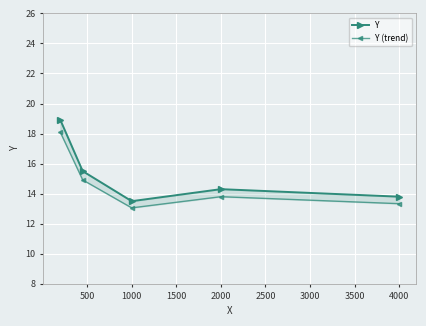

True or false: Y and Y (trend) intersect in this chart.

False